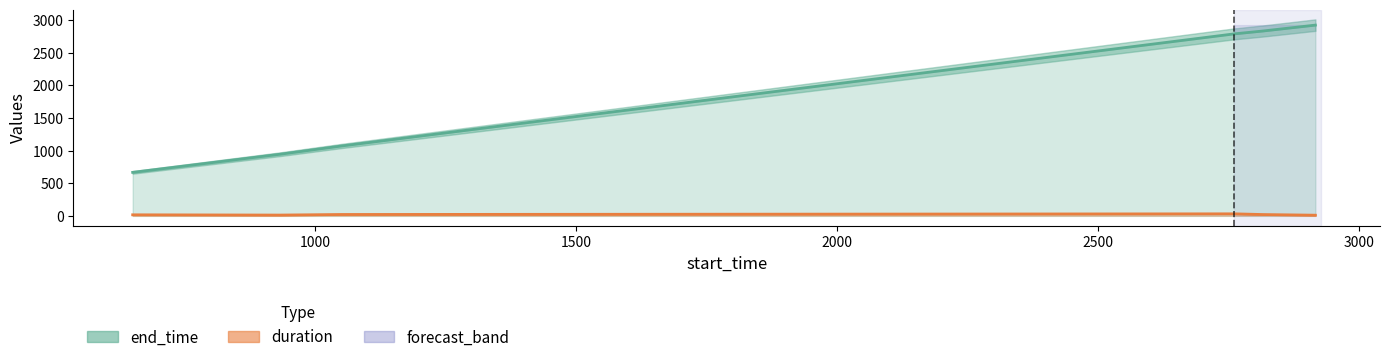

What is the sum of the duration values at 1051 and 933?

33